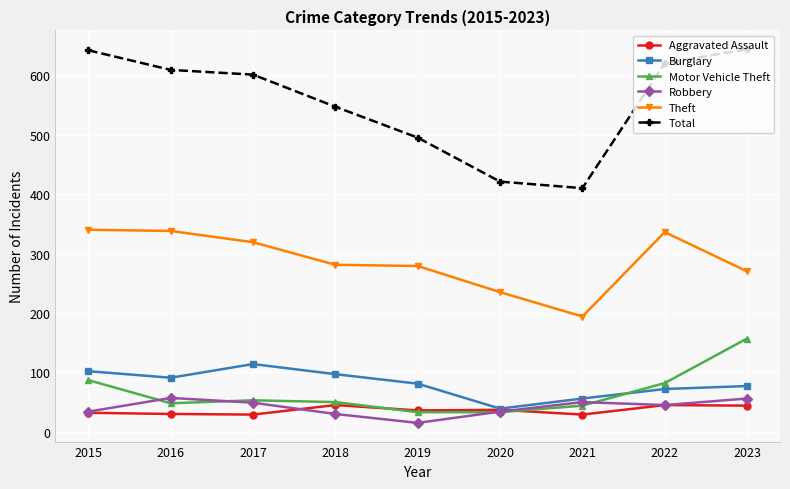

After their last crossing, which series has the higher values: Robbery or Aggravated Assault?

Robbery